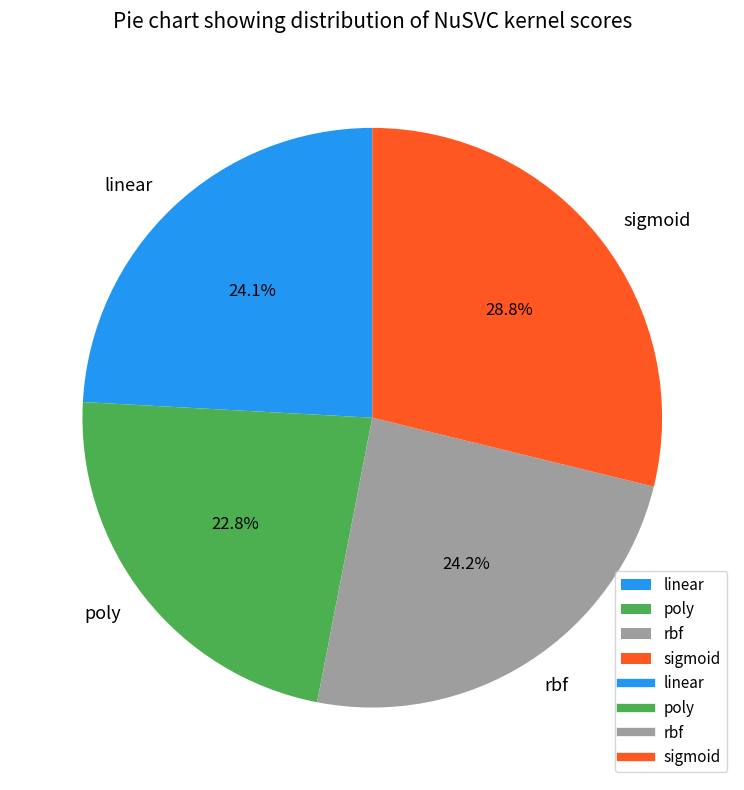

How many segments does this pie chart have?

4